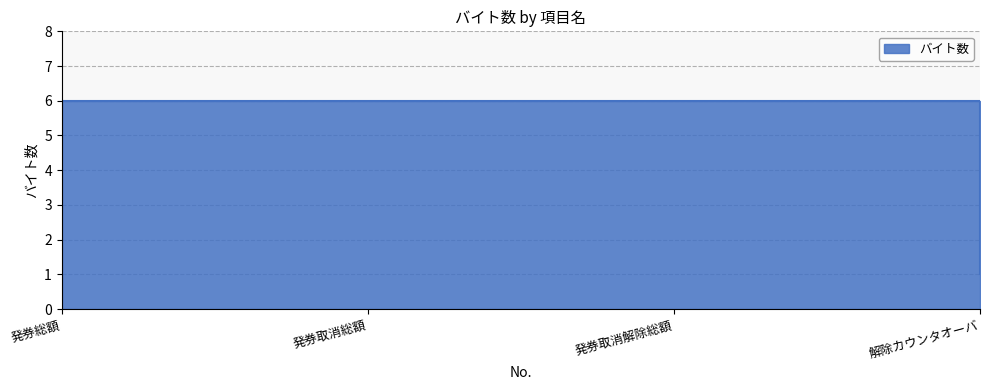

True or false: the data shows 8 at 発券総額.

False